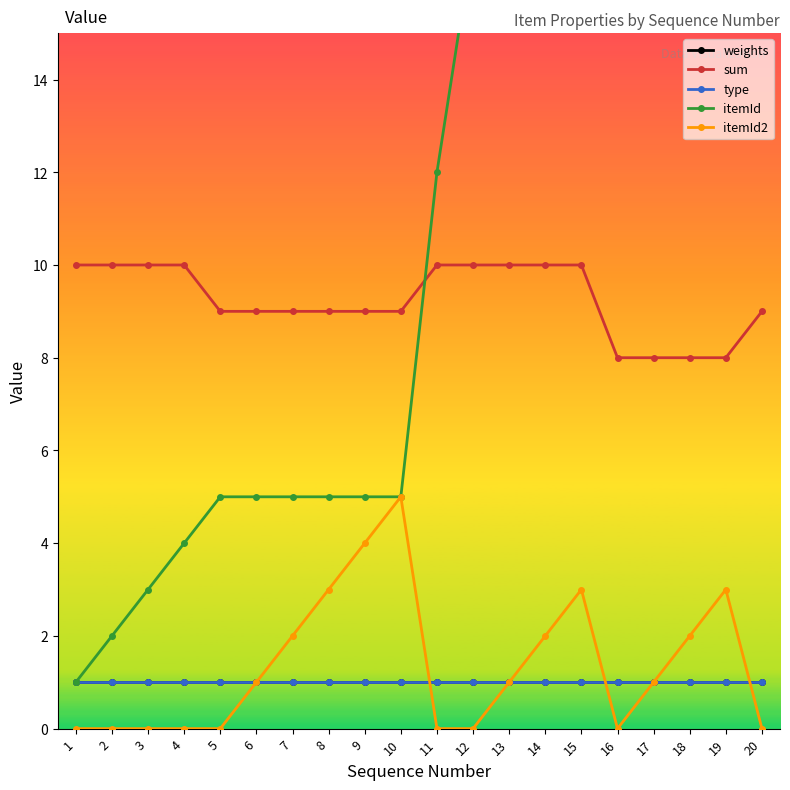

True or false: sum and type intersect in this chart.

False